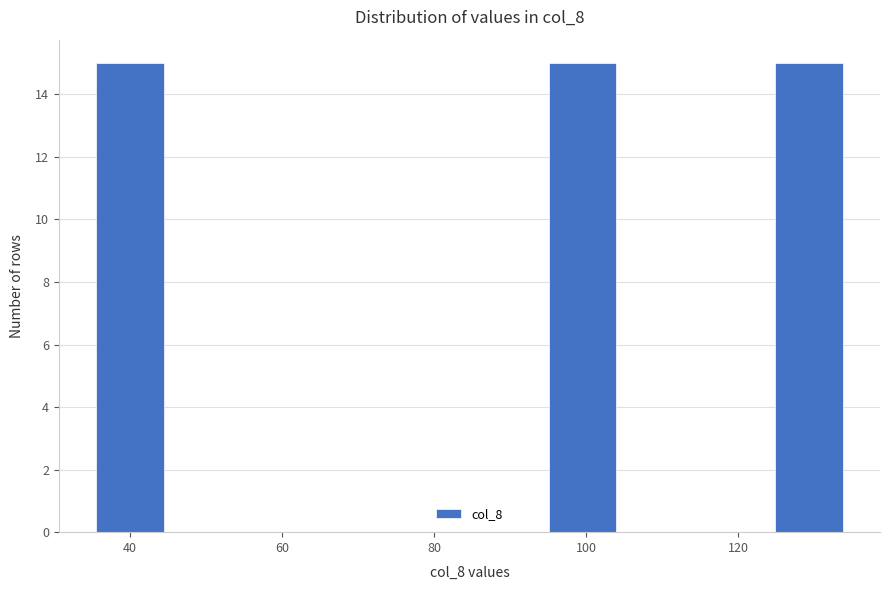

How tall is the bar that spans 94 to 104 on the x-axis? Neither the bar edges nor the heights are printed on the chart, so give them approximately, as read against the axes.

15